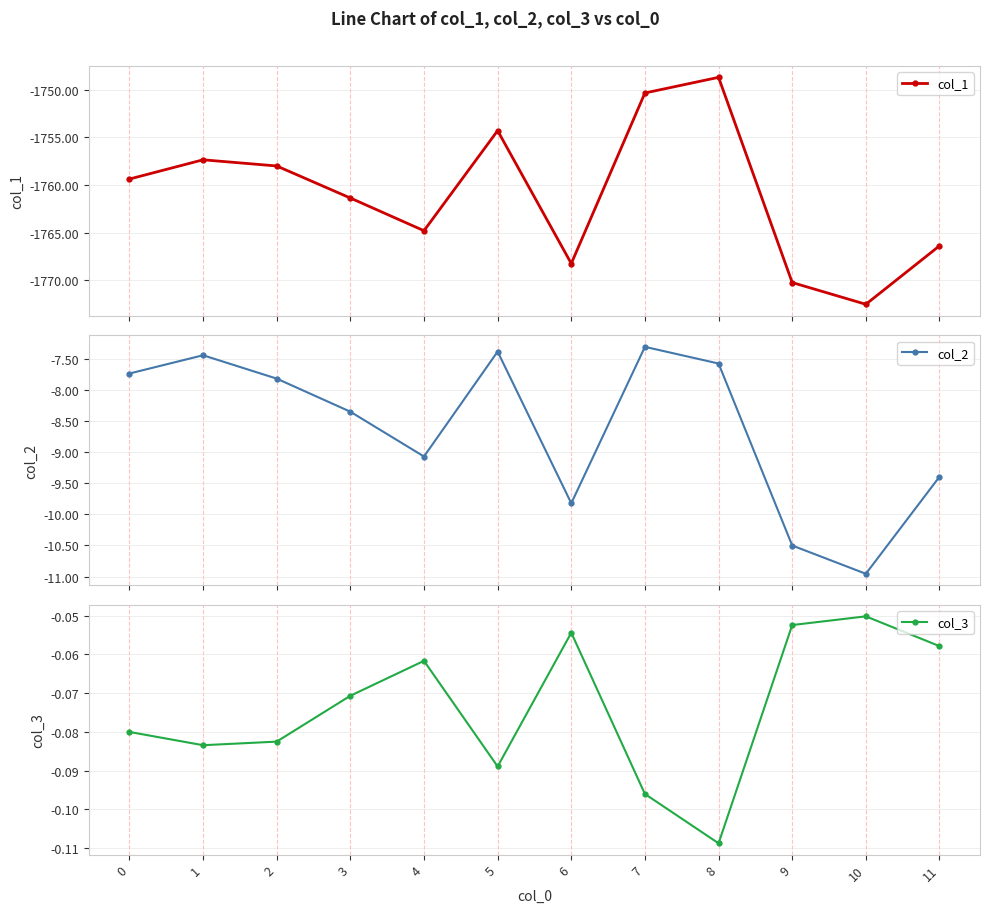

Which category has the lowest value across all series?

10